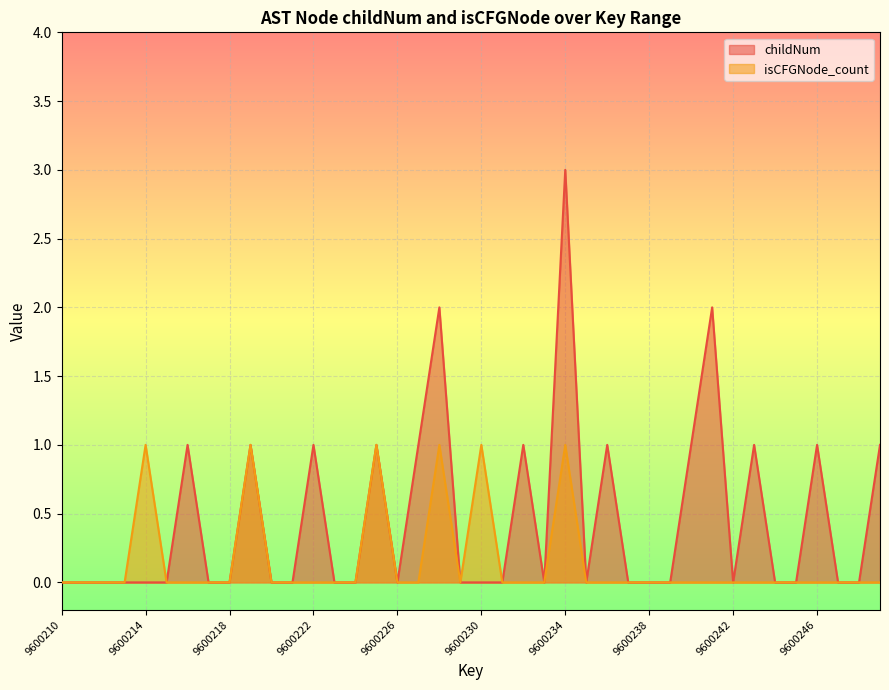

True or false: childNum and isCFGNode_count cross at least once.

False